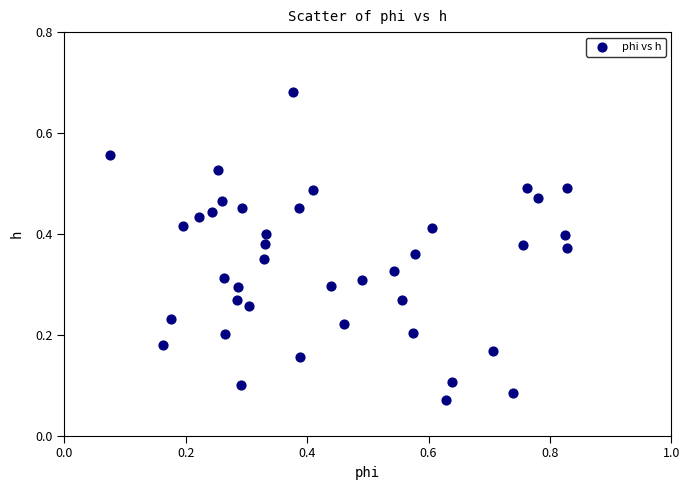

What is the range of X values (max minus min)?

0.8